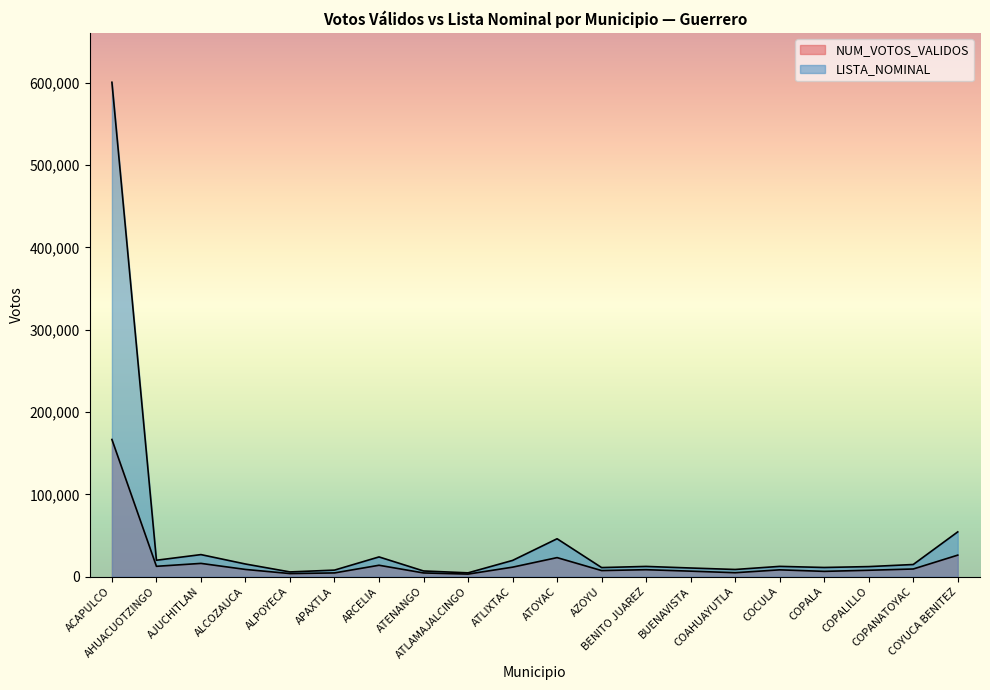

Where is the first local maximum for NUM_VOTOS_VALIDOS?

AJUCHITLAN